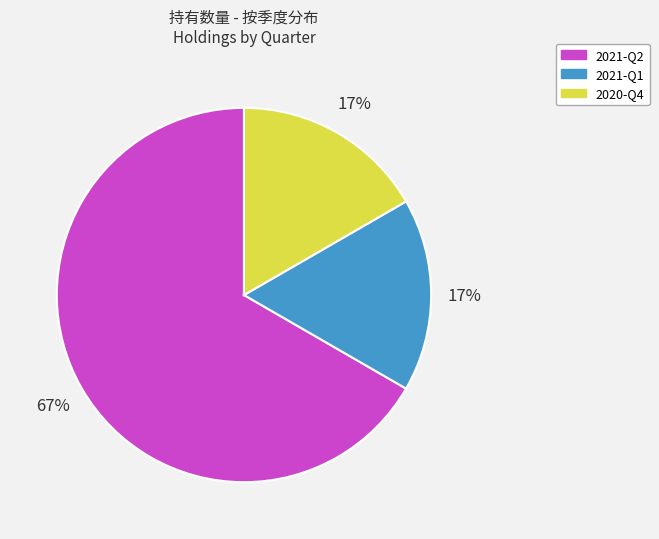

To the nearest percent, what percentage of the pie is 2021-Q1?

17%